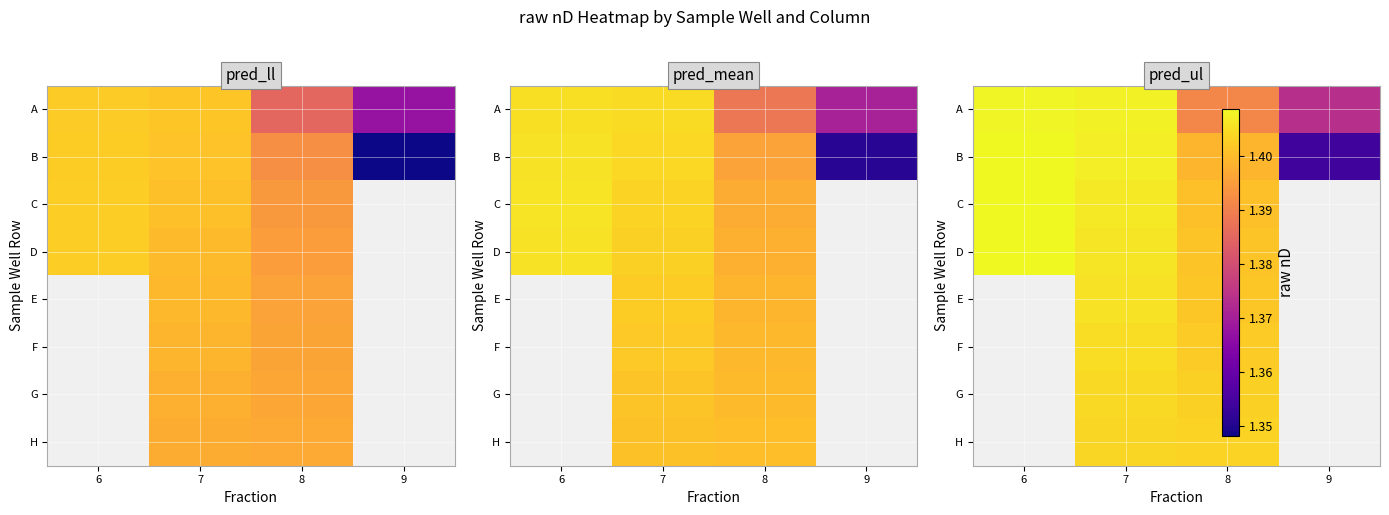

Which series has the largest range (max minus min)?

B